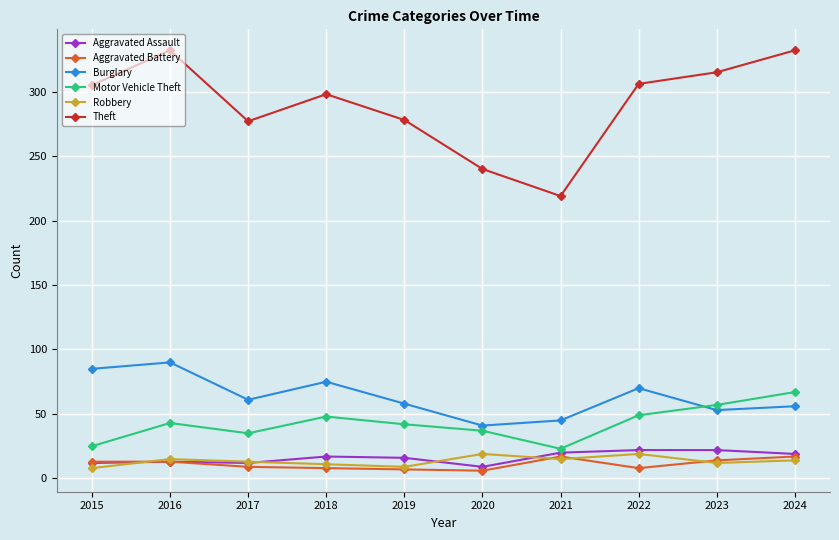

What is the highest value of the Theft series?

332